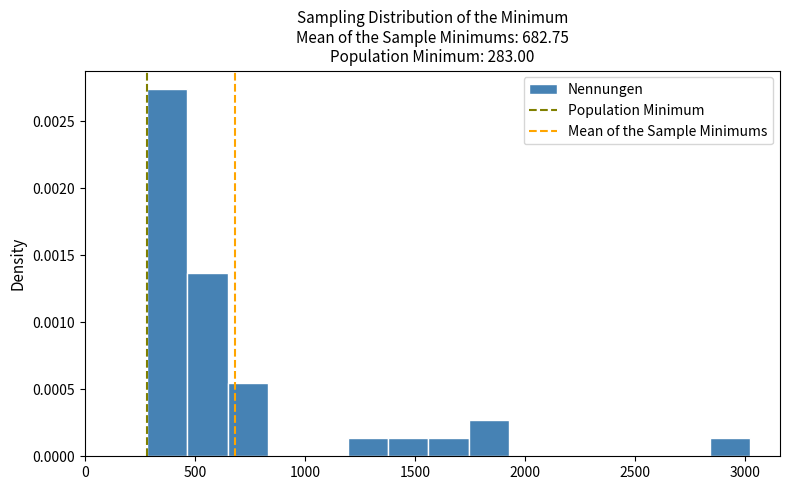

Read against the x-axis, roughly where is the centre of the tallest bar?

350